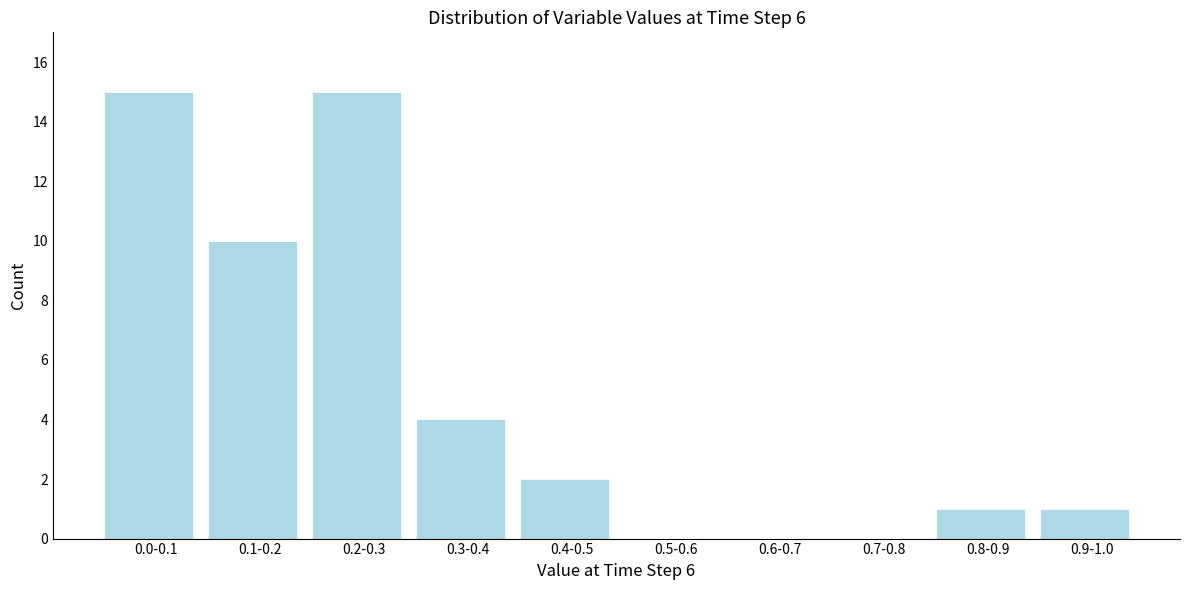

Reading left to right, what are all the values shown in this chart?

0.0-0.1=15	0.1-0.2=10	0.2-0.3=15	0.3-0.4=4	0.4-0.5=2	0.5-0.6=0	0.6-0.7=0	0.7-0.8=0	0.8-0.9=1	0.9-1.0=1